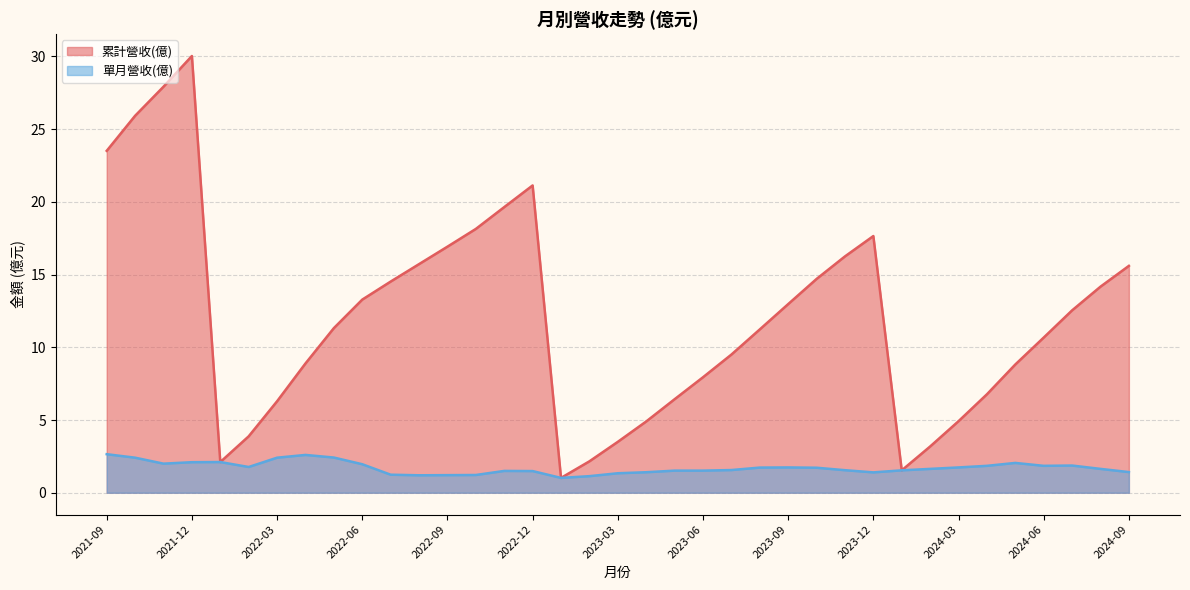

Reading right to left, list all the values displayed in this chart.

累計營收(億): 2021-09=23.5	2021-10=25.9	2021-11=27.9	2021-12=30.0	2022-01=2.1	2022-02=3.9	2022-03=6.3	2022-04=8.9	2022-05=11.3	2022-06=13.3	2022-07=14.5	2022-08=15.7	2022-09=16.9	2022-10=18.1	2022-11=19.6	2022-12=21.1	2023-01=1.0	2023-02=2.2	2023-03=3.5	2023-04=4.9	2023-05=6.4	2023-06=7.9	2023-07=9.5	2023-08=11.2	2023-09=13.0	2023-10=14.7	2023-11=16.2	2023-12=17.6	2024-01=1.5	2024-02=3.2	2024-03=4.9	2024-04=6.8	2024-05=8.8	2024-06=10.7	2024-07=12.5	2024-08=14.2	2024-09=15.6
單月營收(億): 2021-09=2.6	2021-10=2.4	2021-11=2.0	2021-12=2.1	2022-01=2.1	2022-02=1.8	2022-03=2.4	2022-04=2.6	2022-05=2.4	2022-06=2.0	2022-07=1.2	2022-08=1.2	2022-09=1.2	2022-10=1.2	2022-11=1.5	2022-12=1.5	2023-01=1.0	2023-02=1.1	2023-03=1.3	2023-04=1.4	2023-05=1.5	2023-06=1.5	2023-07=1.6	2023-08=1.7	2023-09=1.7	2023-10=1.7	2023-11=1.6	2023-12=1.4	2024-01=1.5	2024-02=1.6	2024-03=1.7	2024-04=1.9	2024-05=2.0	2024-06=1.9	2024-07=1.9	2024-08=1.6	2024-09=1.4